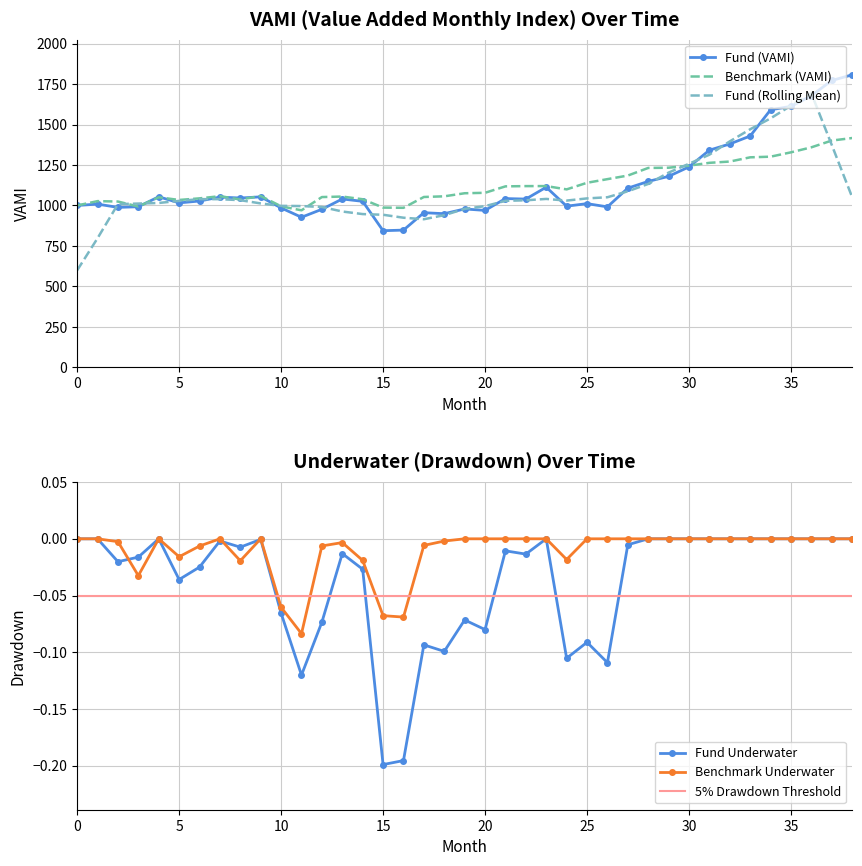

Which series changed the most between 3 and 10?

Fund (VAMI)